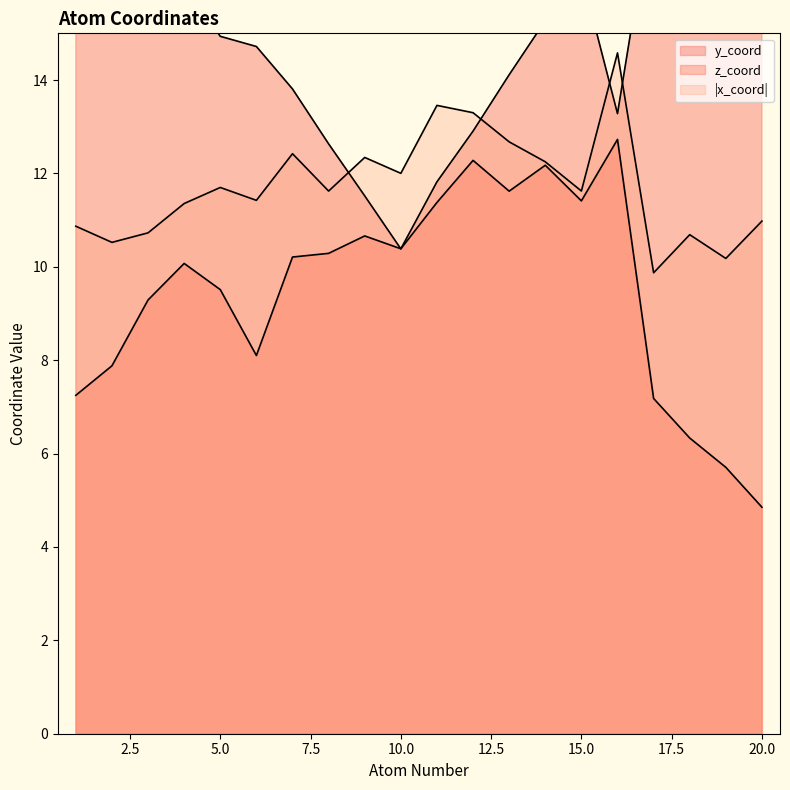

Reading left to right, list all the values displayed in this chart.

y_coord: 1=15.8	2=16.9	3=17.1	4=16.1	5=14.9	6=14.7	7=13.8	8=12.6	9=11.5	10=10.4	11=11.8	12=12.9	13=14.1	14=15.3	15=16.3	16=13.3	17=18.0	18=18.7	19=19.8	20=20.5
z_coord: 1=7.2	2=7.9	3=9.3	4=10.1	5=9.5	6=8.1	7=10.2	8=10.3	9=10.7	10=10.4	11=11.4	12=12.3	13=11.6	14=12.2	15=11.4	16=12.7	17=7.2	18=6.3	19=5.7	20=4.9
x_coord: 1=10.9	2=10.5	3=10.7	4=11.4	5=11.7	6=11.4	7=12.4	8=11.6	9=12.3	10=12.0	11=13.5	12=13.3	13=12.7	14=12.2	15=11.6	16=14.6	17=9.9	18=10.7	19=10.2	20=11.0